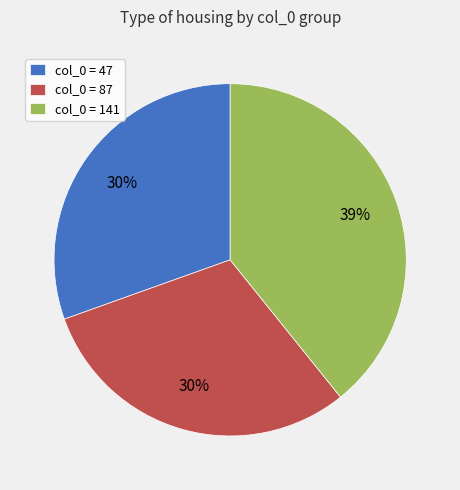

Is there any slice that represents more than half of the pie?

No